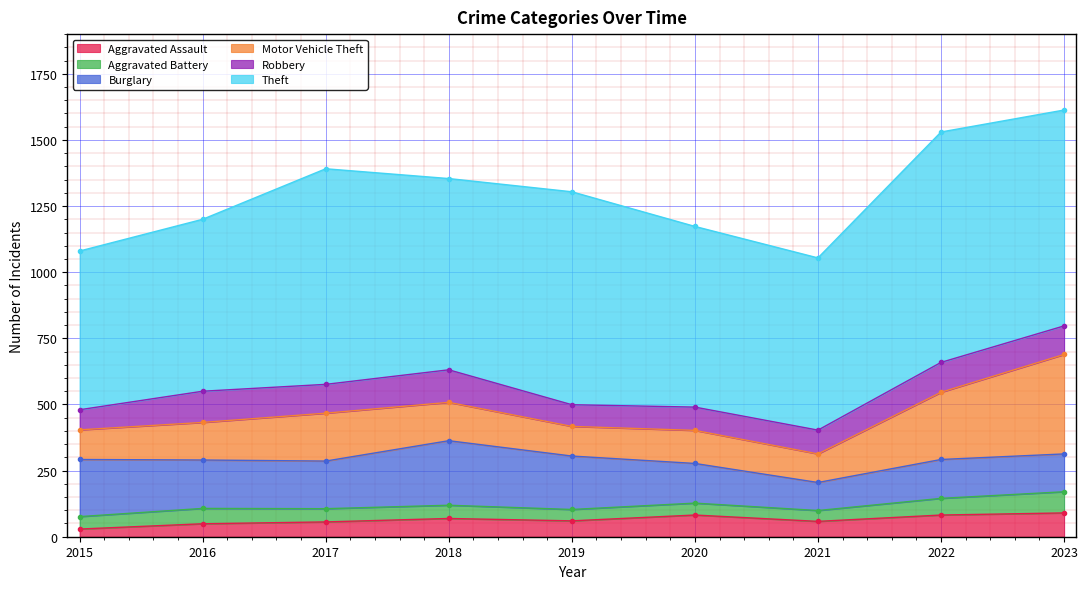

Which series changed the most between 2021 and 2023?

Motor Vehicle Theft